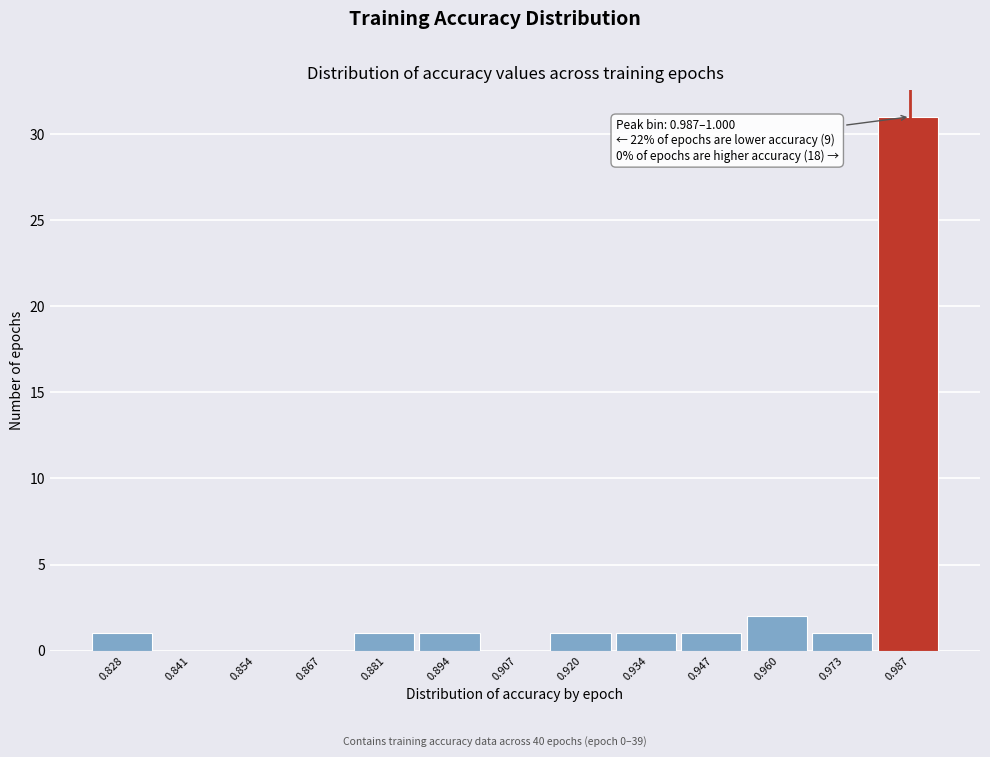

Reading left to right, transcribe all the data shown in this chart.

0.828=1	0.841=0	0.854=0	0.867=0	0.881=1	0.894=1	0.907=0	0.920=1	0.934=1	0.947=1	0.960=2	0.973=1	0.987=31